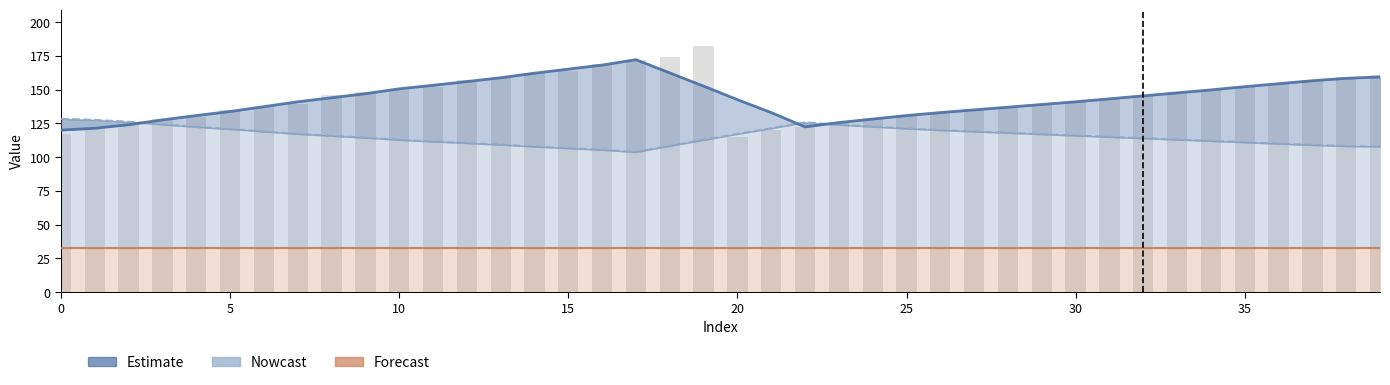

Reading left to right, extract all data points from this chart.

Estimate: 120.0	121.4	124.0	127.6	130.8	133.8	137.4	141.0	144.0	147.0	150.6	153.2	156.0	158.8	162.2	165.2	168.2	172.2	162.4	152.6	142.6	133.0	122.4	125.6	128.2	130.8	133.0	135.0	137.0	139.0	141.0	143.2	145.4	147.6	149.8	152.2	154.4	156.6	158.4	159.4
Nowcast: 128.4	127.6	126.2	124.2	122.4	120.8	119.0	117.2	115.8	114.4	112.8	111.6	110.4	109.2	107.8	106.6	105.4	103.8	108.4	112.8	117.2	121.4	125.8	124.0	122.6	121.2	120.0	119.0	118.0	117.0	116.0	115.0	114.0	113.0	112.0	111.0	110.0	109.0	108.2	107.8
Forecast: 33.0	33.0	33.0	33.0	33.0	33.0	33.0	33.0	33.0	33.0	33.0	33.0	33.0	33.0	33.0	33.0	33.0	33.0	33.0	33.0	33.0	33.0	33.0	33.0	33.0	33.0	33.0	33.0	33.0	33.0	33.0	33.0	33.0	33.0	33.0	33.0	33.0	33.0	33.0	33.0
col_1_bar: 117.0	121.0	124.0	128.0	130.0	135.0	137.0	139.0	146.0	148.0	150.0	152.0	157.0	159.0	162.0	164.0	169.0	172.0	174.0	182.0	115.0	120.0	122.0	126.0	129.0	131.0	133.0	135.0	137.0	139.0	141.0	143.0	145.0	148.0	150.0	152.0	154.0	157.0	159.0	161.0